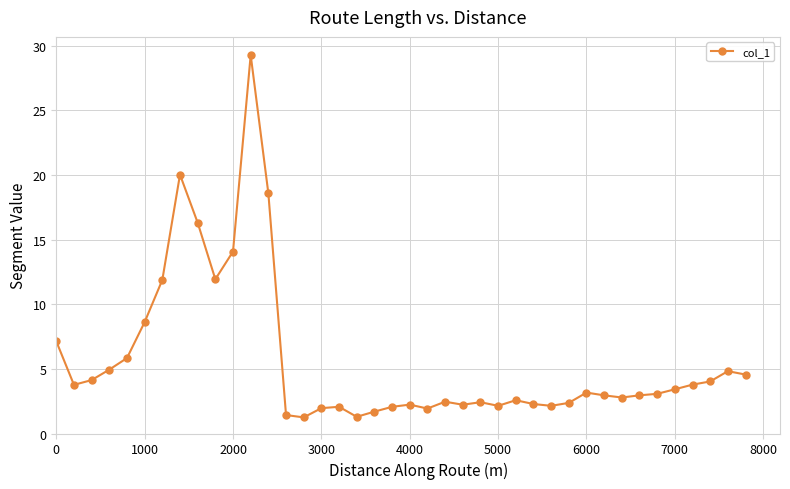

How many data points does each series have?

40